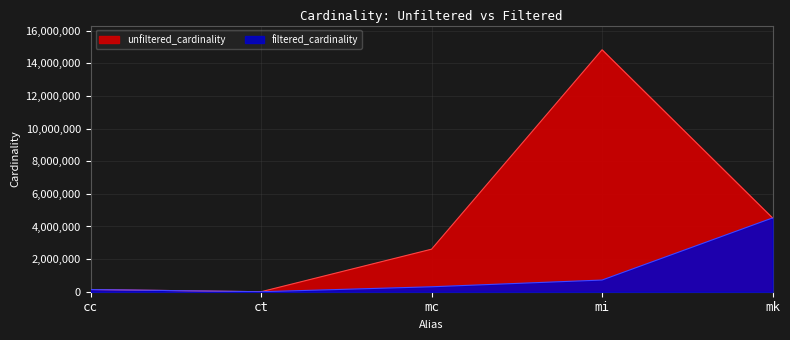

True or false: unfiltered_cardinality has more than 1 points higher than both neighbors.

False